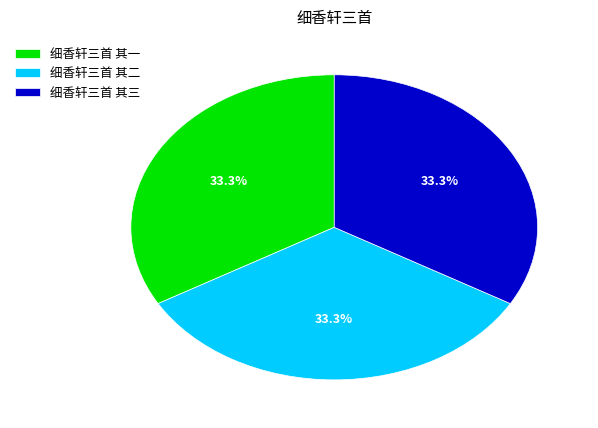

To the nearest percent, what portion does 细香轩三首 其三 represent?

33%